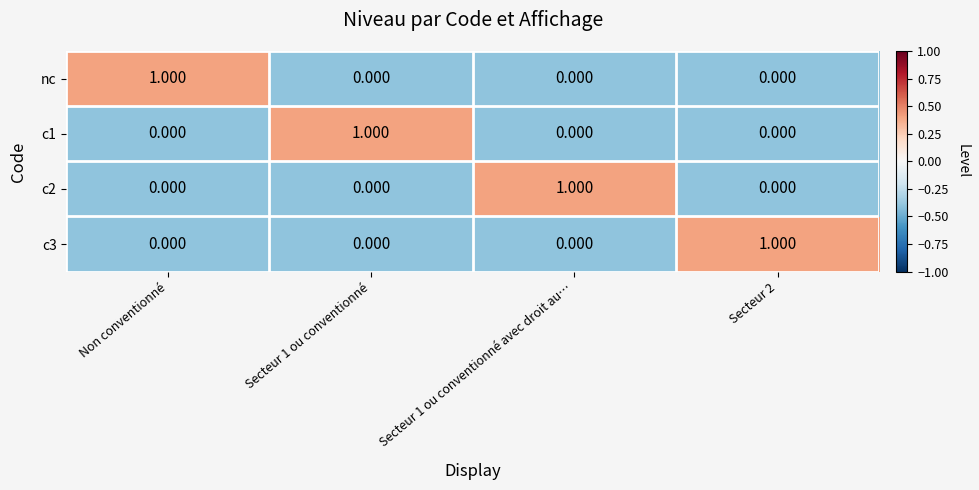

At which label does nc reach its peak?

Non conventionné